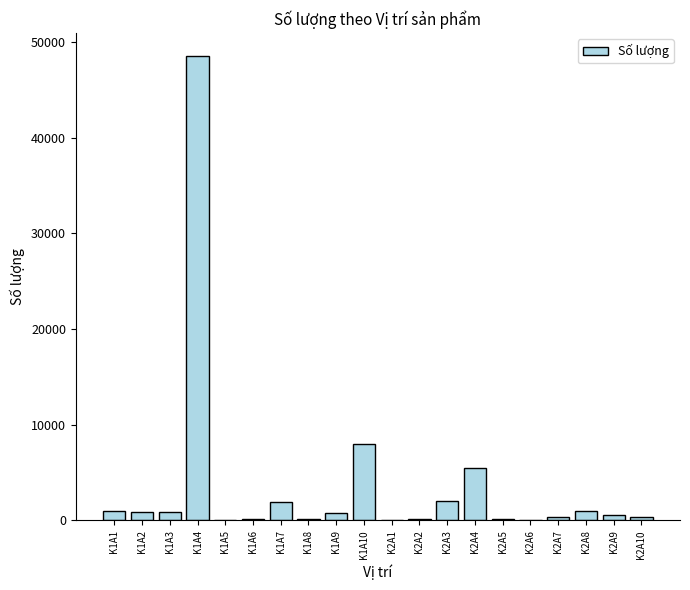

Are the bars horizontal?

No